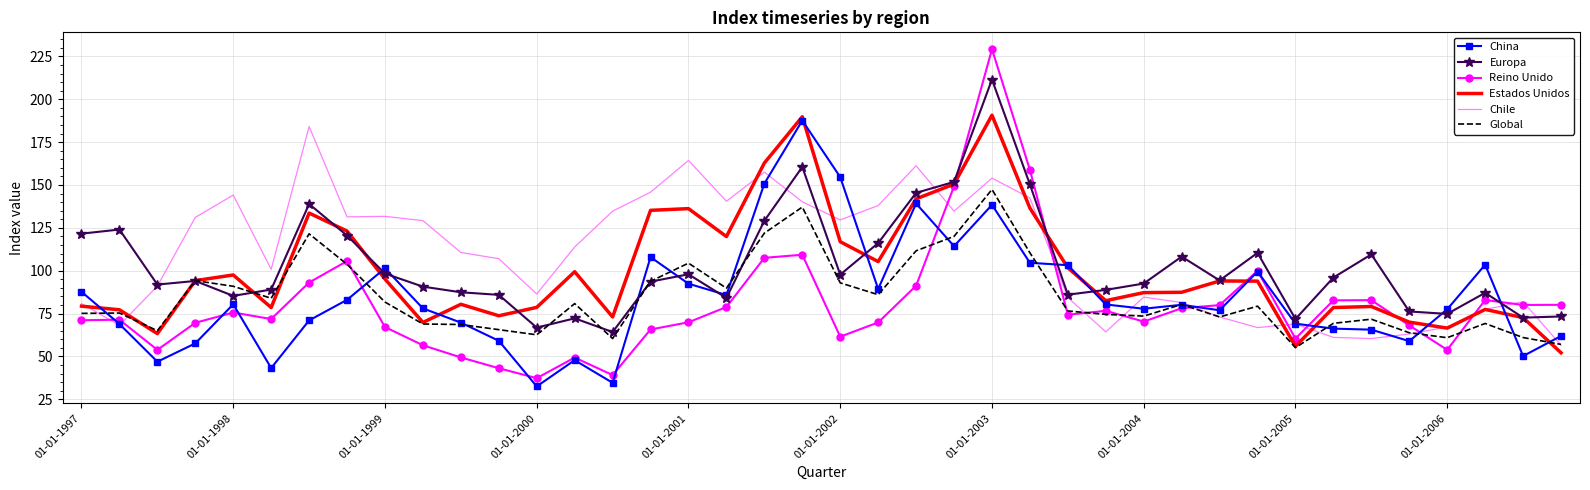

Which series has the widest spread of values?

Reino Unido